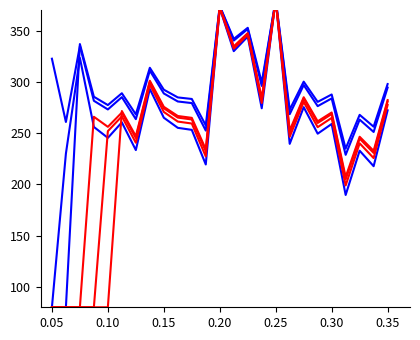

Reading left to right, what are all the values shown in this chart?

HLA-A*02:01: 322.5	260.8	335.0	281.4	273.0	285.0	263.5	310.9	288.6	280.8	279.2	252.4	373.6	340.2	351.5	295.9	380.0	268.4	296.8	276.2	283.7	228.7	263.0	251.0	294.3
HLA-A*23:01: 80.0	229.9	323.3	255.9	245.3	260.4	233.4	293.0	264.9	255.1	253.1	219.3	372.0	329.9	344.1	274.1	380.0	239.4	275.2	249.3	258.8	189.6	232.7	217.6	272.1
HLA-A*30:01: 80.0	80.0	336.8	285.4	277.3	288.8	268.2	313.6	292.2	284.7	283.2	257.5	373.9	341.8	352.6	299.3	380.0	272.8	300.1	280.4	287.6	234.8	267.7	256.2	297.7
HLA-A*01:01: 80.0	80.0	80.0	265.8	256.0	269.9	245.1	299.9	274.1	265.0	263.2	232.1	372.6	333.9	347.0	282.6	380.0	250.7	283.6	259.8	268.5	204.8	244.5	230.6	280.8
HLA-A*03:01: 80.0	80.0	80.0	80.0	251.8	266.2	240.5	297.2	270.5	261.2	259.3	227.2	372.4	332.3	345.9	279.3	380.0	246.3	280.3	255.7	264.7	198.9	239.9	225.5	277.4
HLA-A*68:02: 80.0	80.0	80.0	80.0	80.0	271.4	246.9	301.0	275.6	266.6	264.8	234.1	372.7	334.5	347.4	283.9	380.0	252.4	284.9	261.4	270.0	207.1	246.3	232.6	282.1